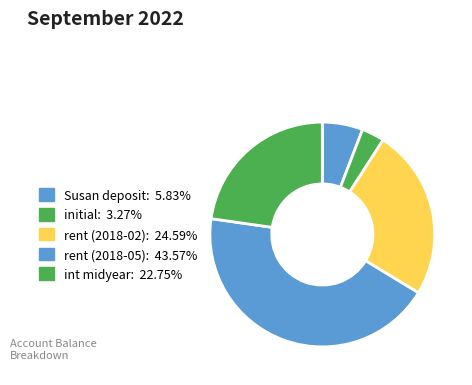

Is it true that initial is 1% of the pie?

False